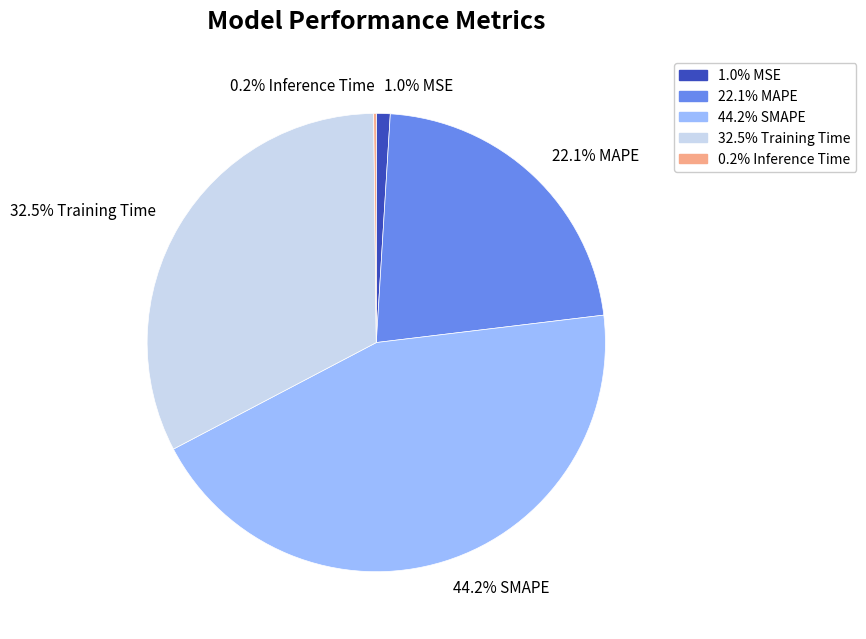

Which category has the biggest portion of the pie?

44.2% SMAPE